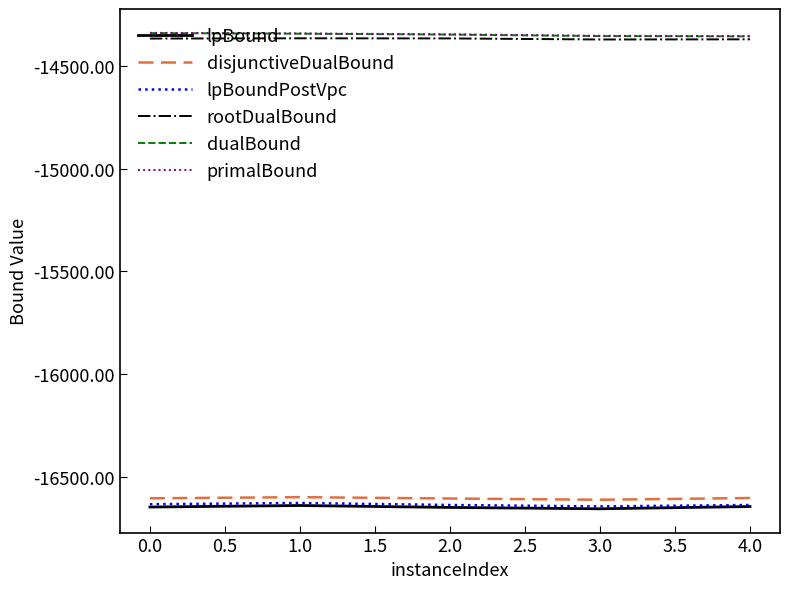

True or false: rootDualBound has a value of -25080.9 at 0.0.

False